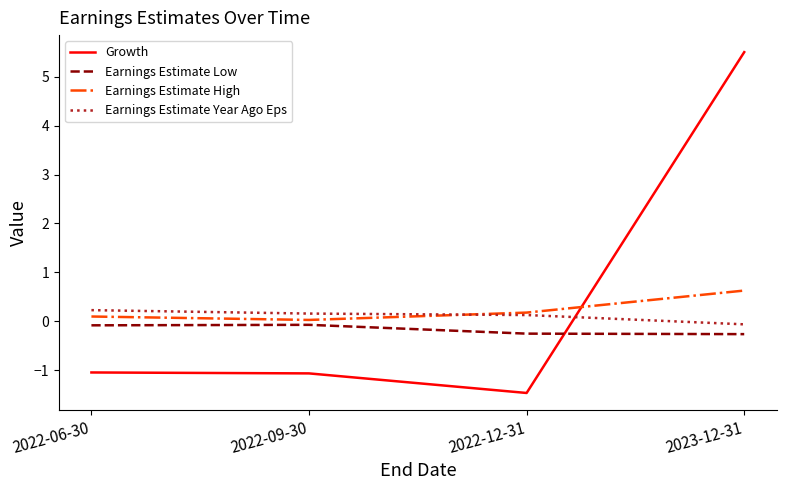

True or false: Earnings Estimate Year Ago Eps and Earnings Estimate Low cross at least once.

False